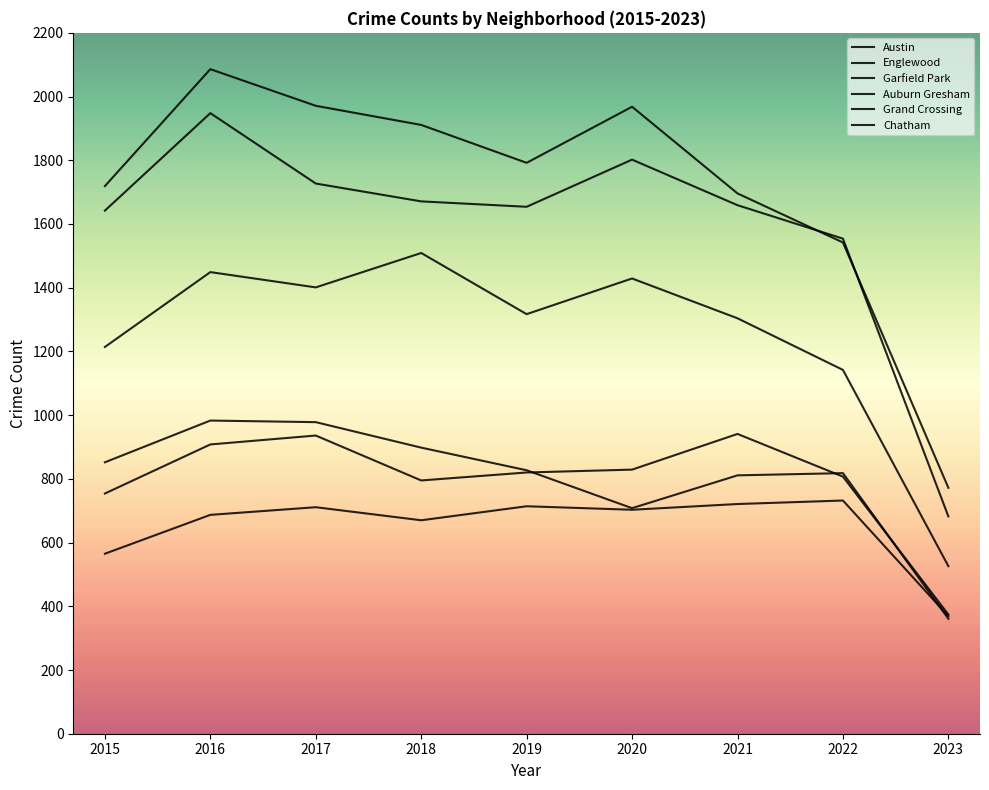

Between 2018 and 2023, which is larger?

2018